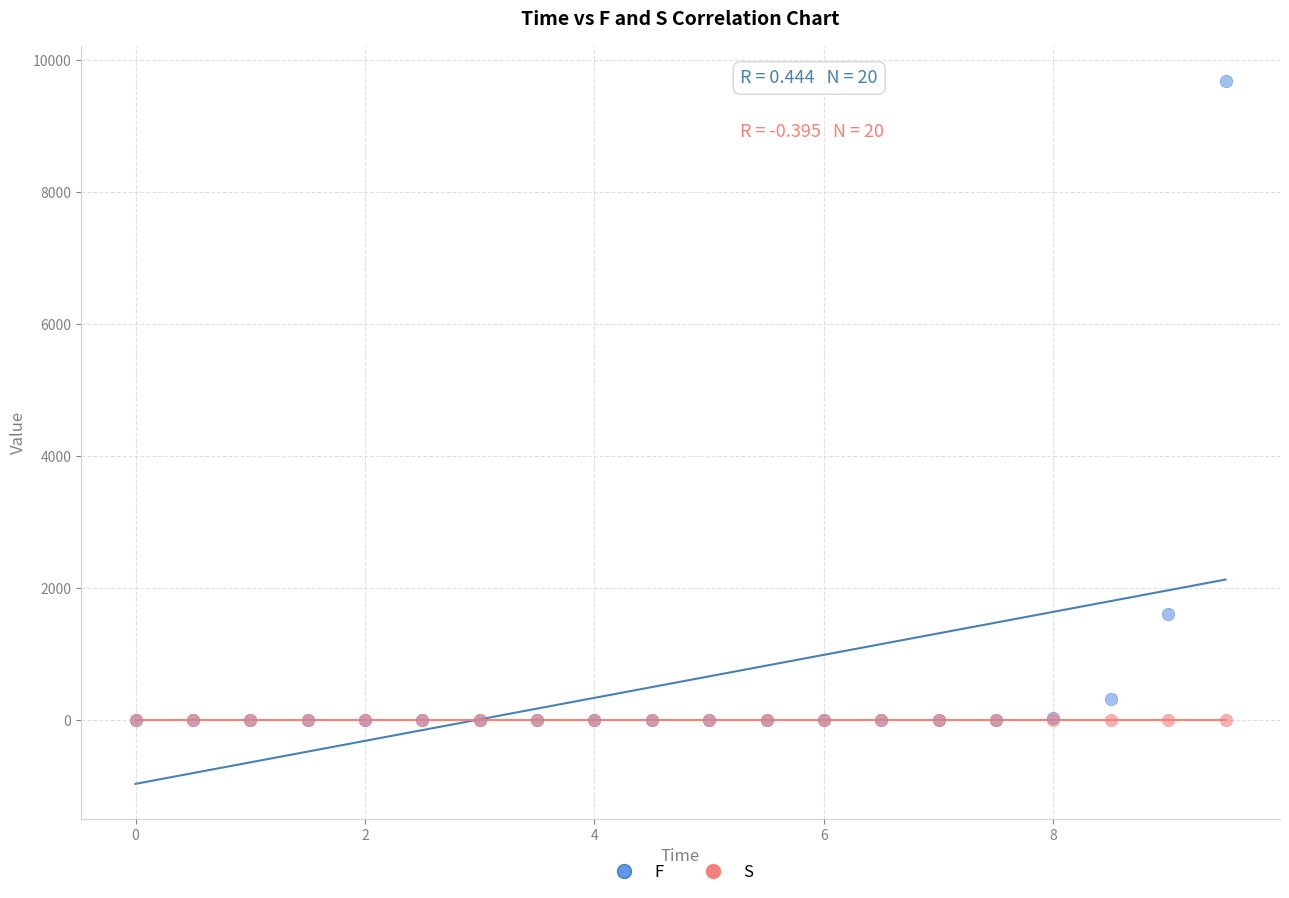

Across all series, what Y value is closest to 4843?

1613.2